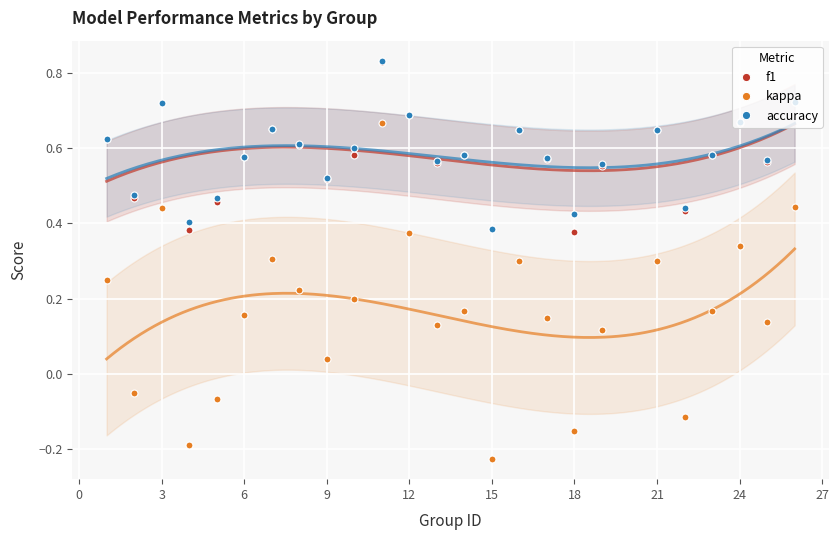

What is the maximum value shown in the chart?

0.8